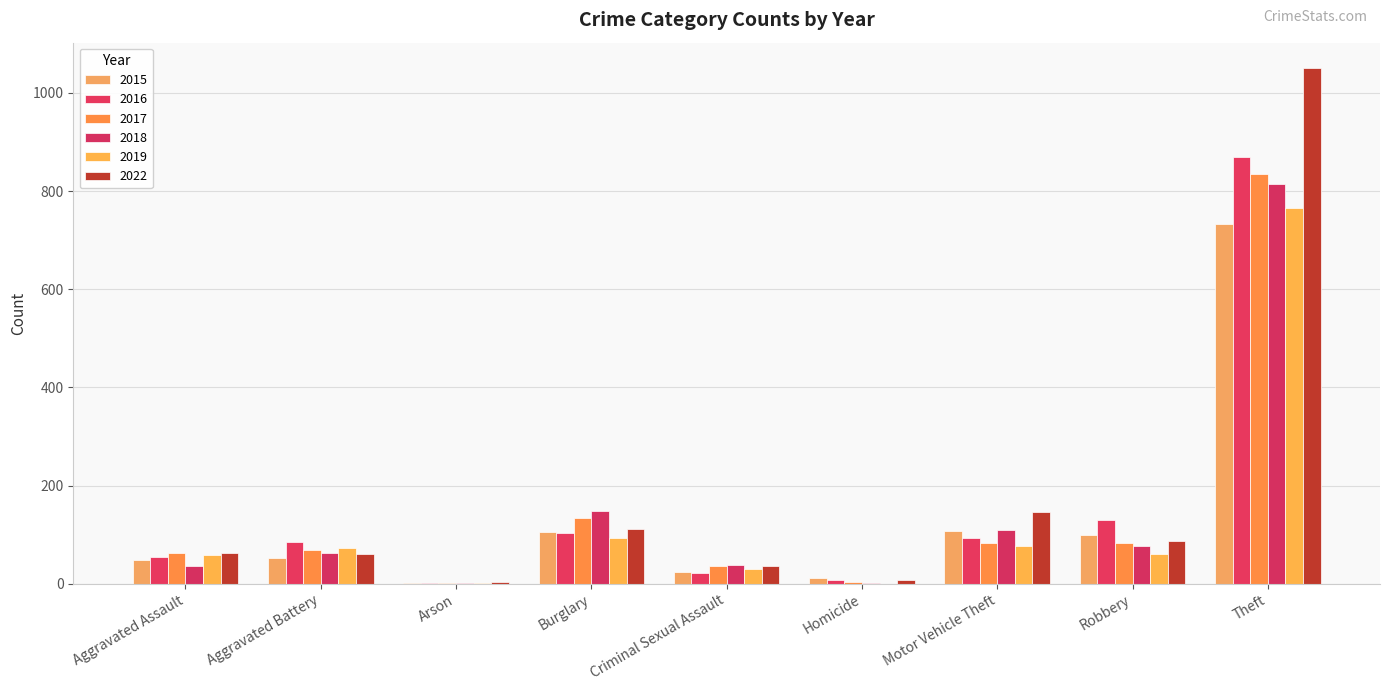

What are all the series names shown in the legend?

2015, 2016, 2017, 2018, 2019, 2022